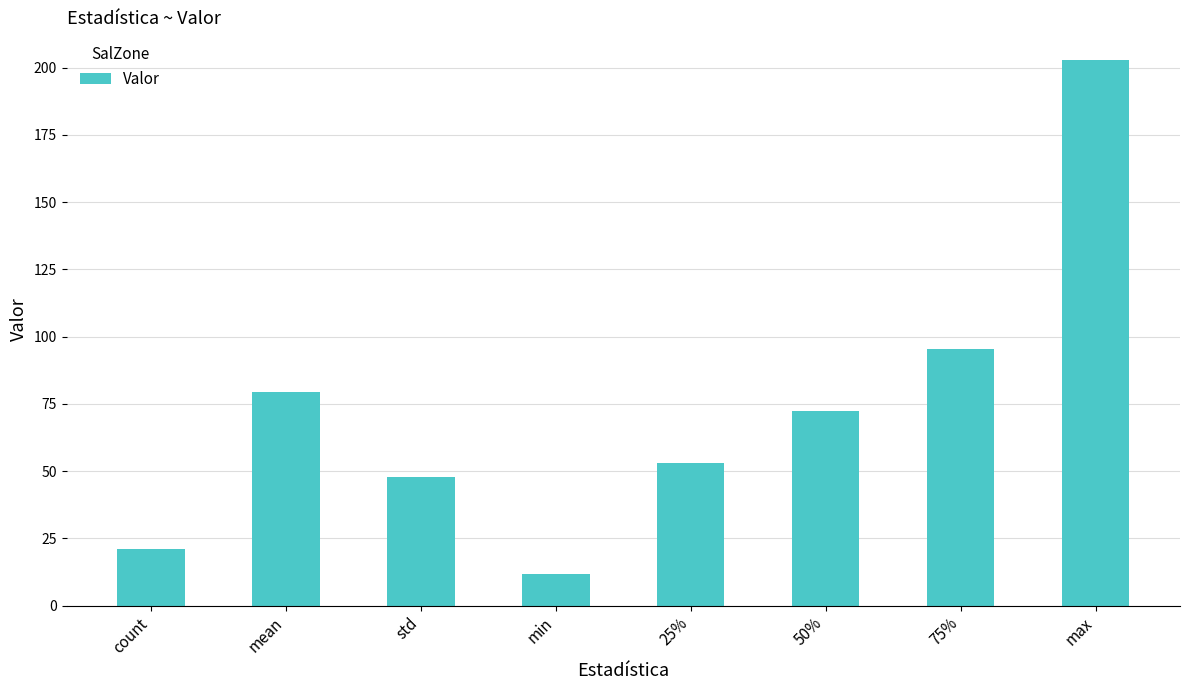

What is the difference between the second highest and minimum values?

83.4